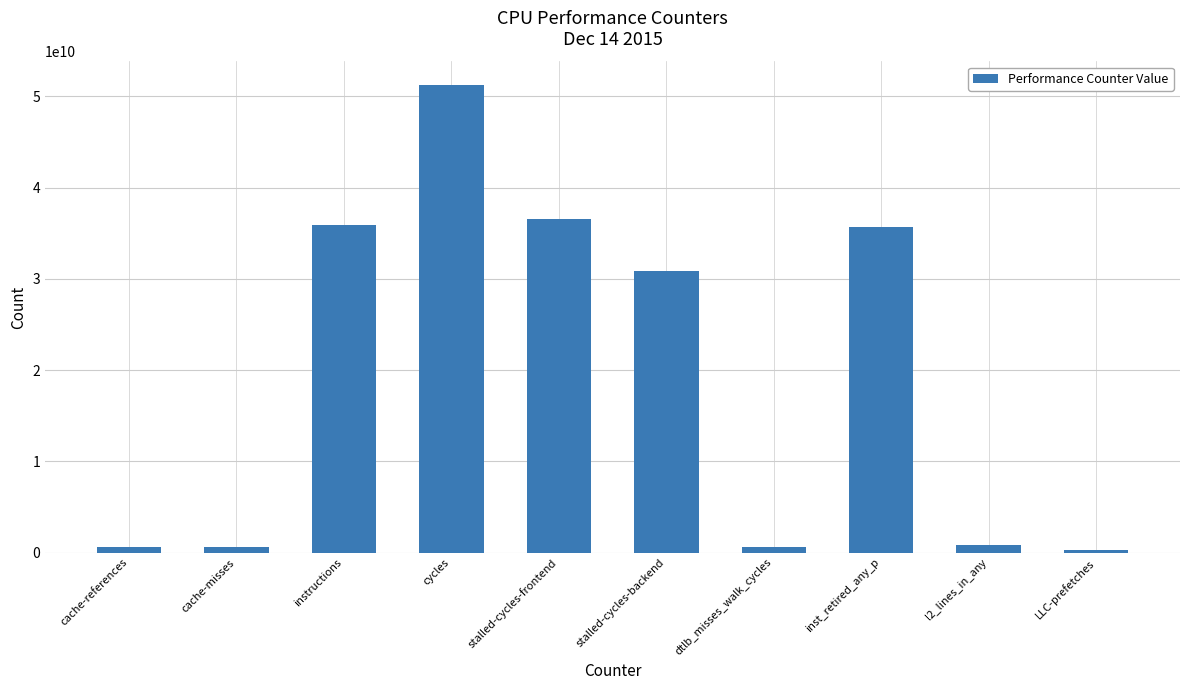

What is the difference between the second highest and second lowest values?

35951572882